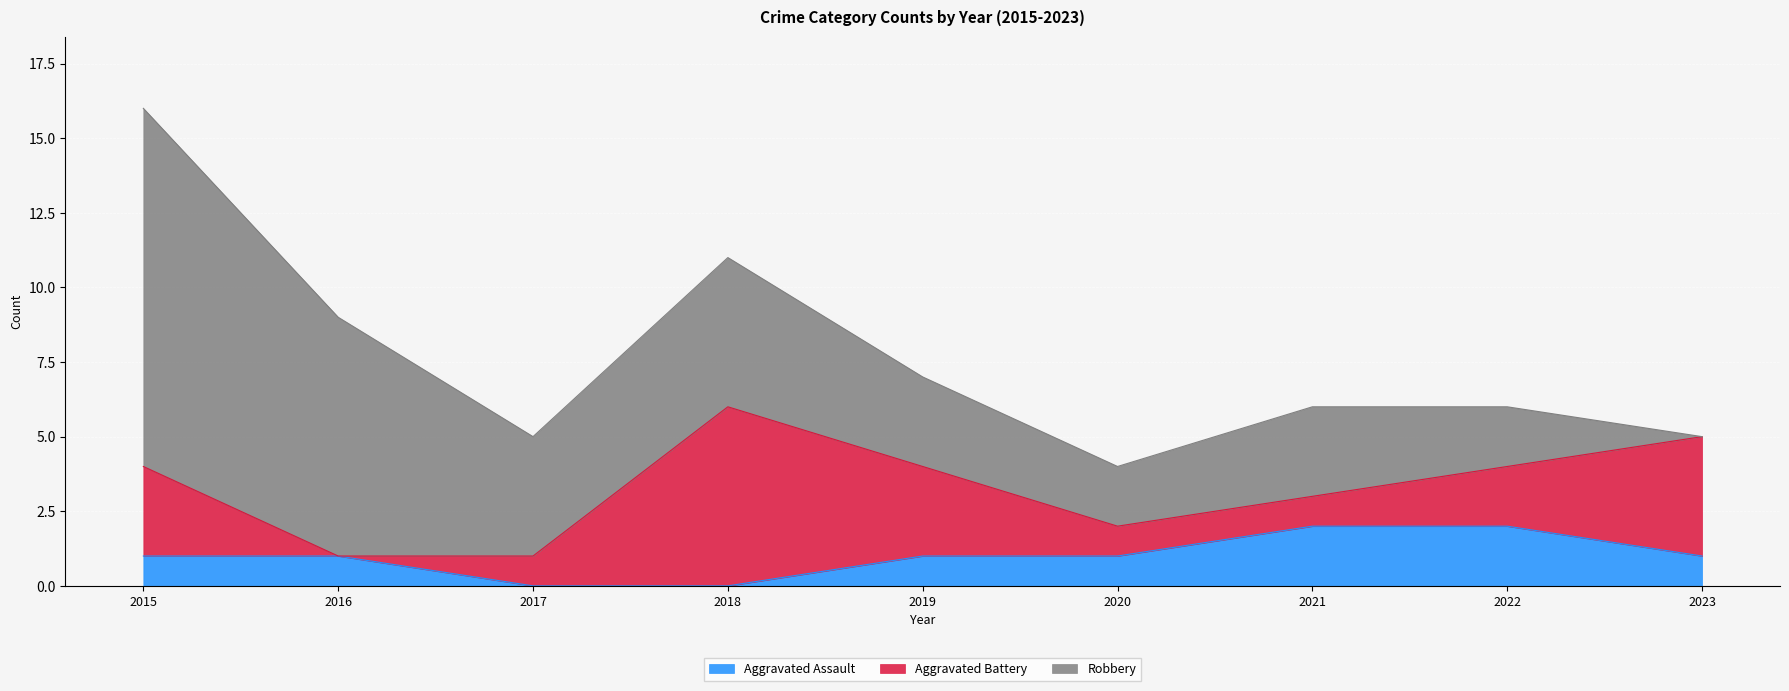

At which label does Robbery reach its peak?

2015